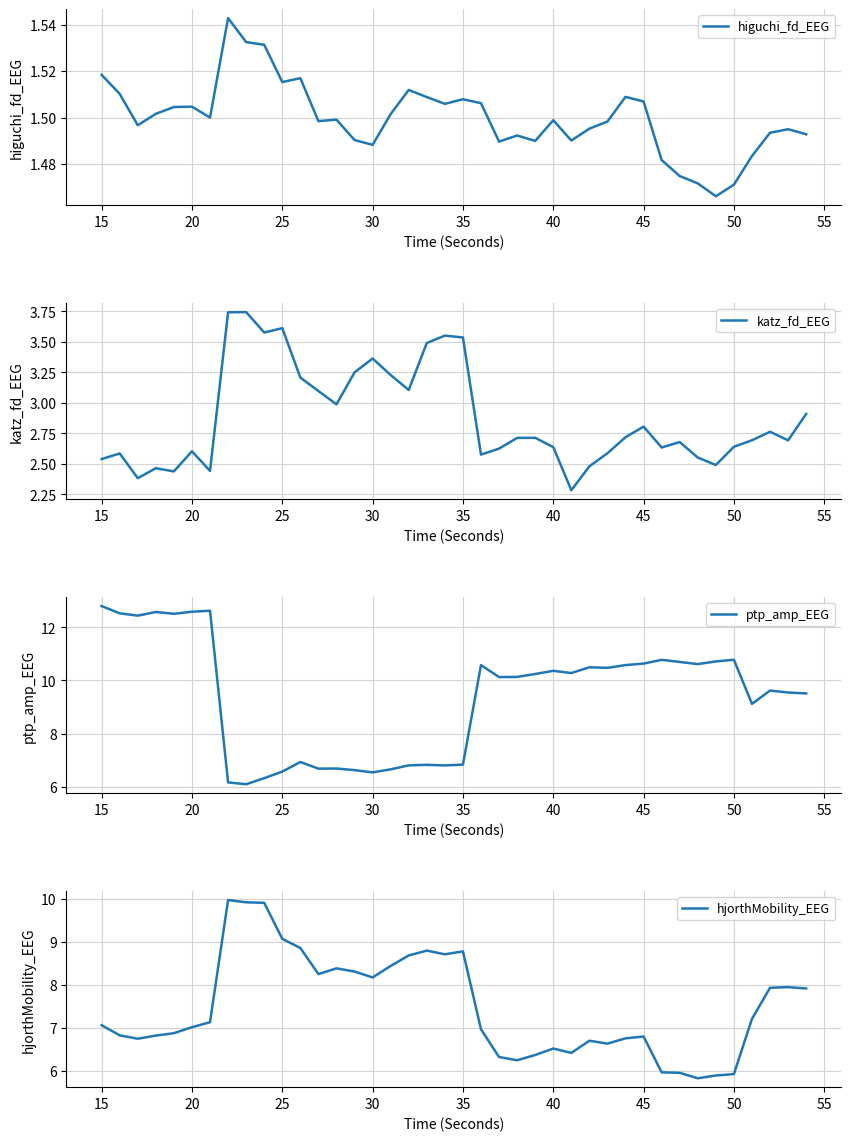

The katz_fd_EEG series shows 1.3 at 20. True or false?

False